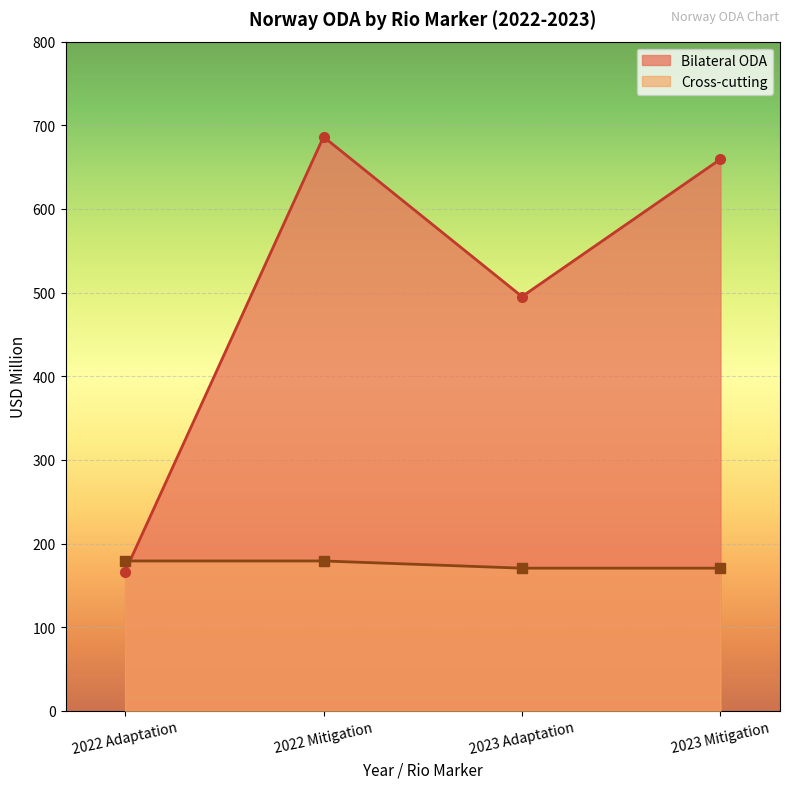

Which series has the largest total across all categories?

Bilateral ODA